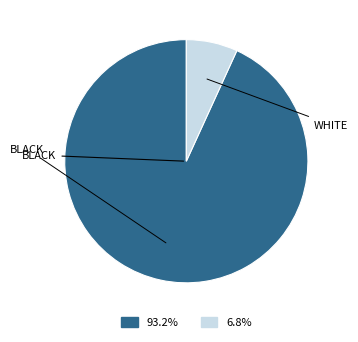

Is there any slice that represents more than half of the pie?

Yes